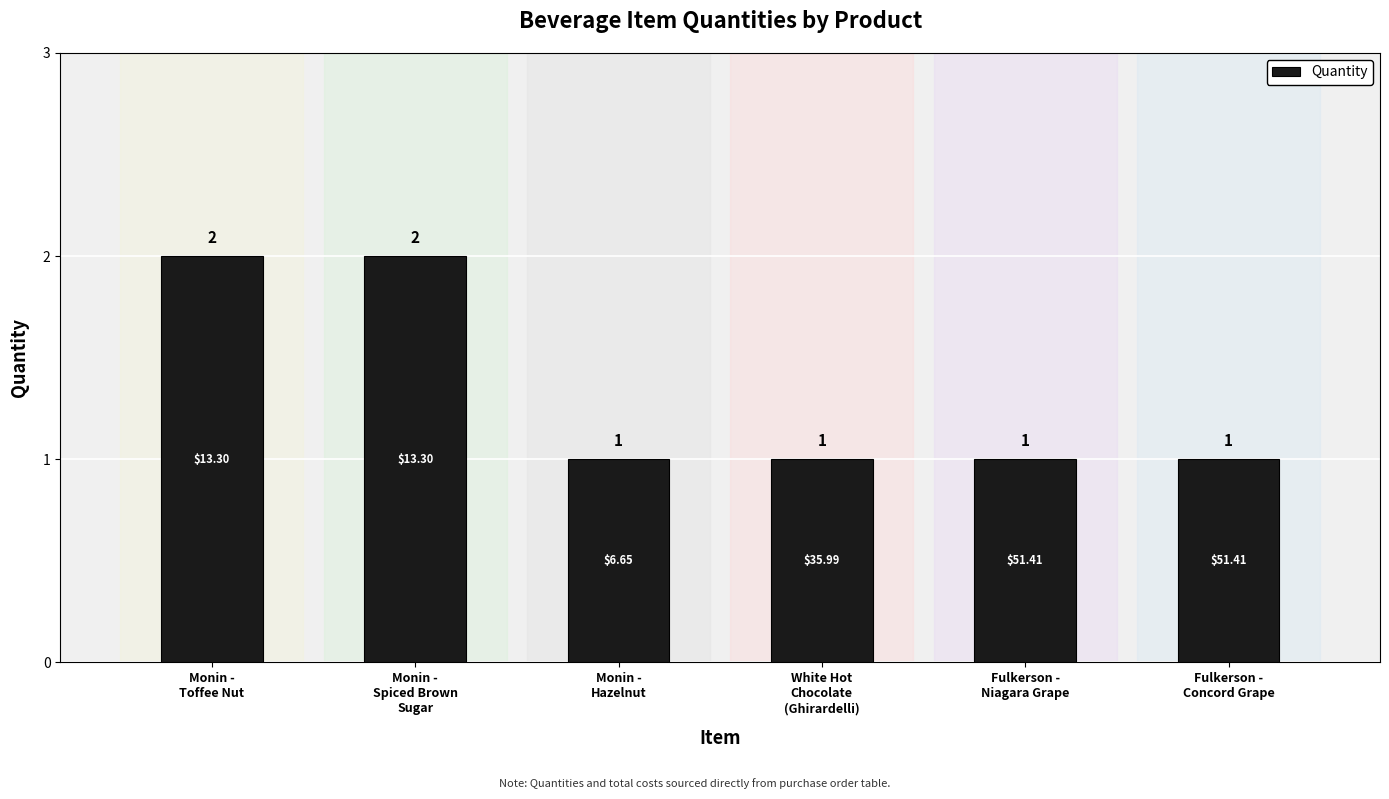

What is the label of the 2nd bar from the left?

Monin -
Spiced Brown
Sugar